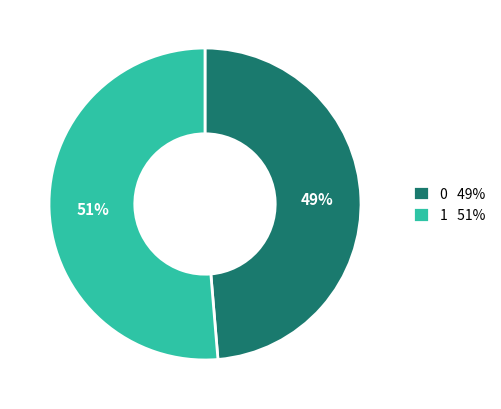

Is the sum of 1 and 0 greater than half?

Yes